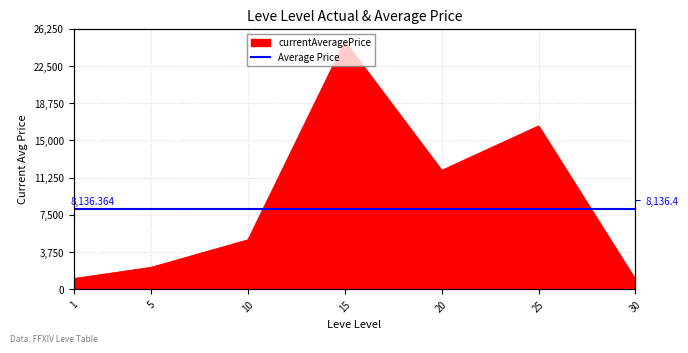

Reading left to right, list all the values displayed in this chart.

1094.0	2226.0	5000.0	25000.0	12000.0	16474.8	1000.0